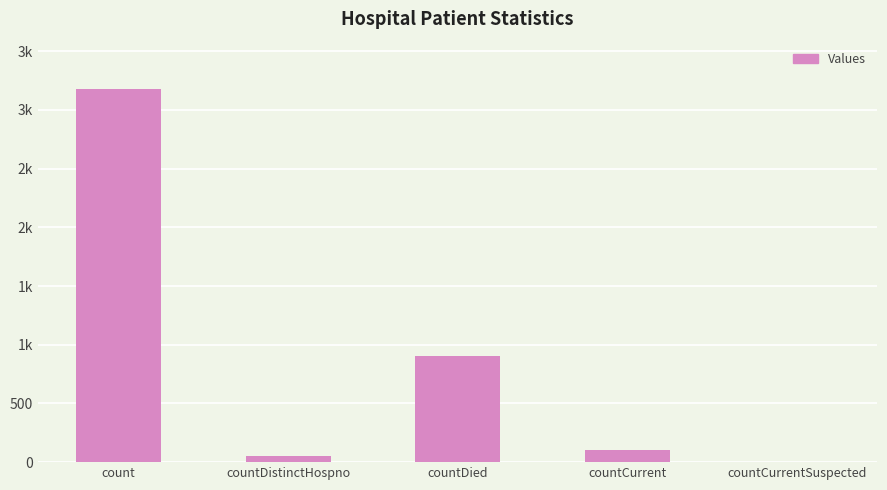

List the labels in order of value, largest first.

count, countDied, countCurrent, countDistinctHospno, countCurrentSuspected